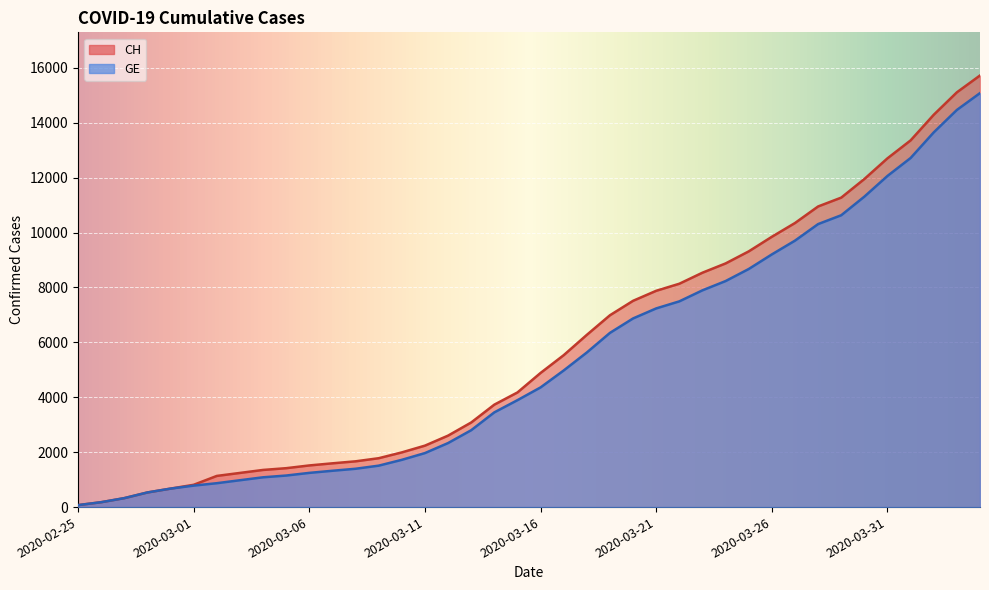

What is the label of the 5th point from the left?

2020-02-29